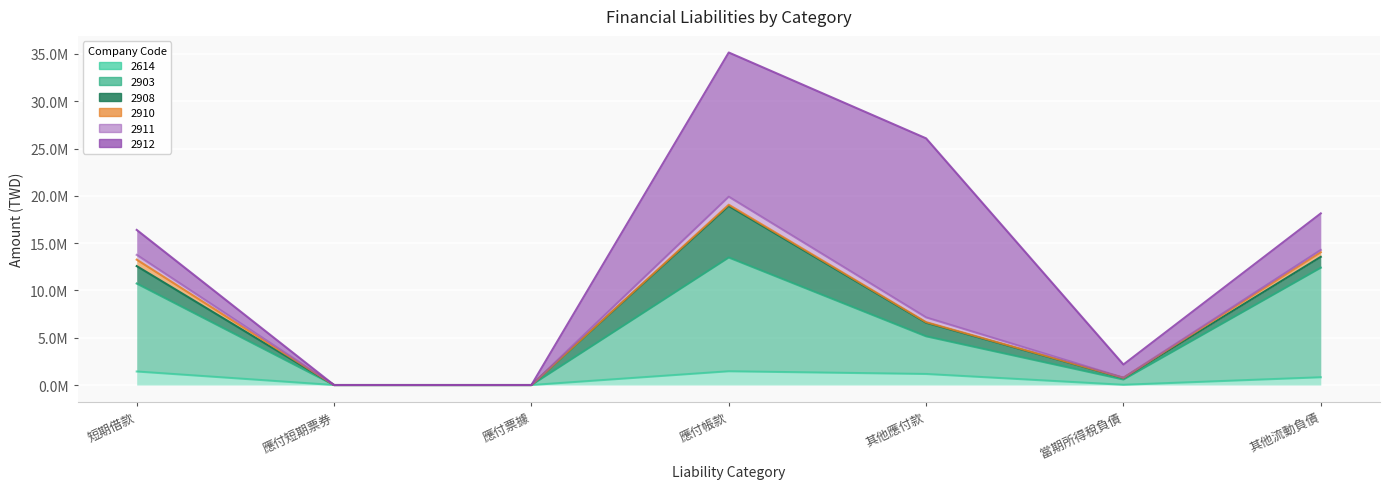

What is the maximum value shown in the chart?

18925367